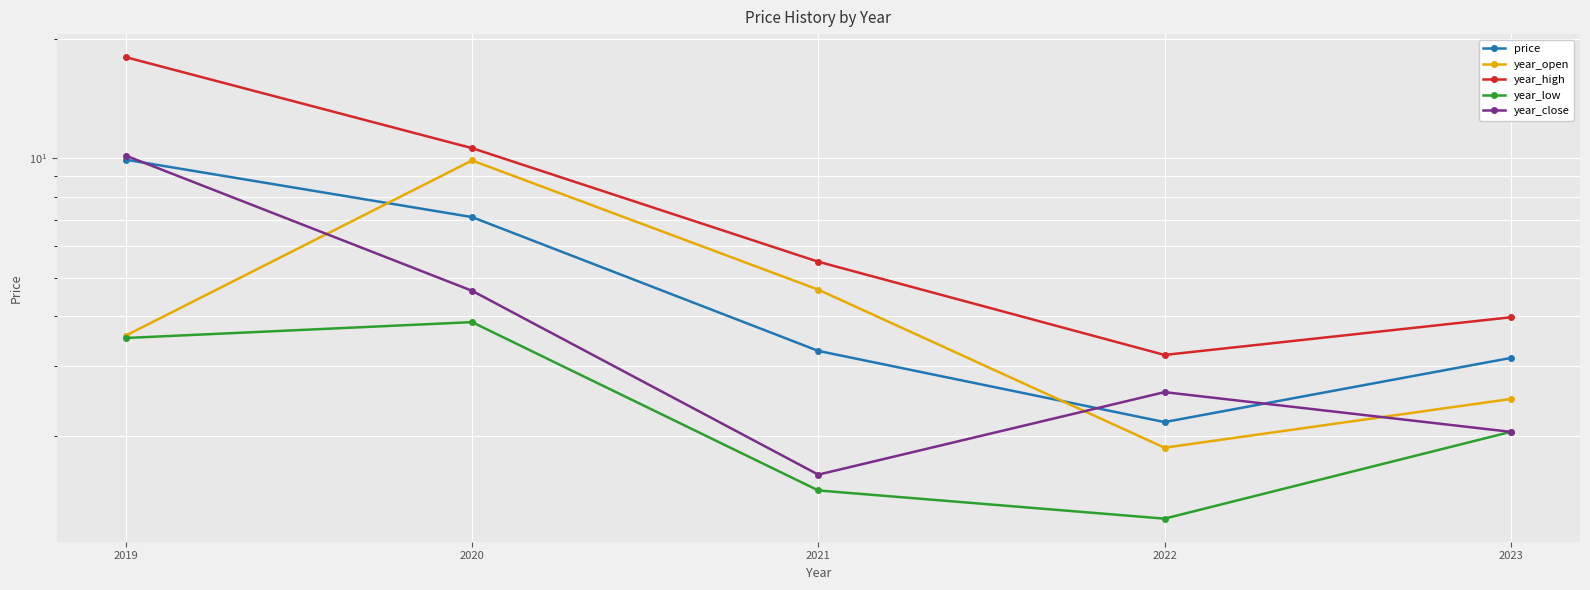

What is the value of the year_low point at the 5th from the left?

2.0